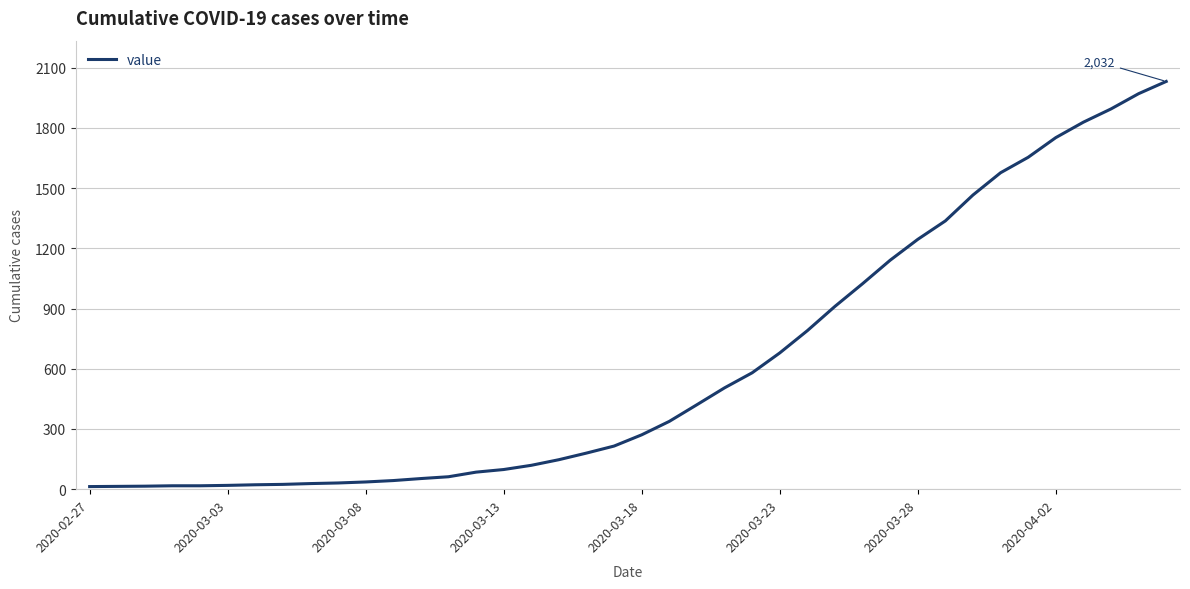

What is the average value?

616